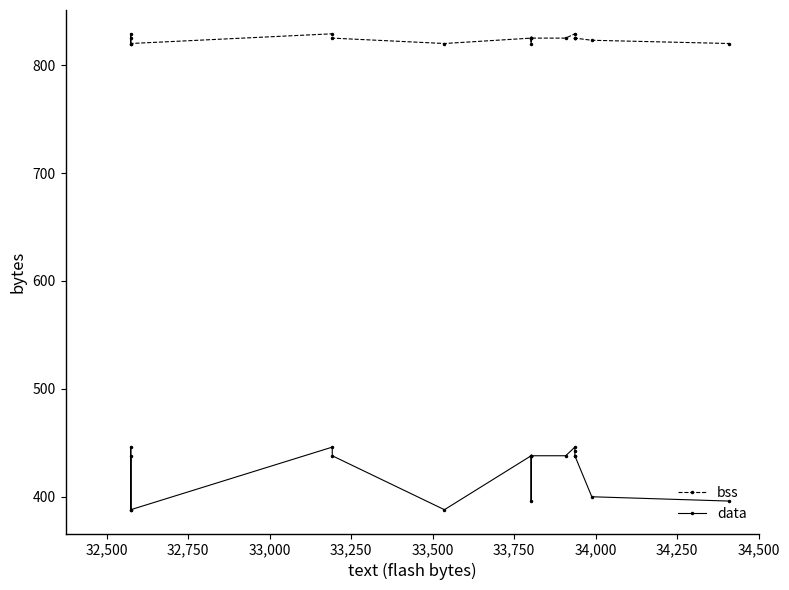

What are all the series names shown in the legend?

bss, data